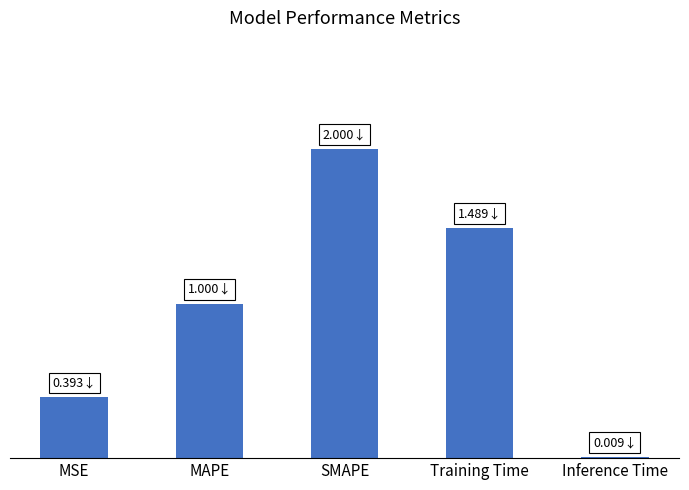

What is the ratio of the value at Training Time to the value at MAPE?

1.5